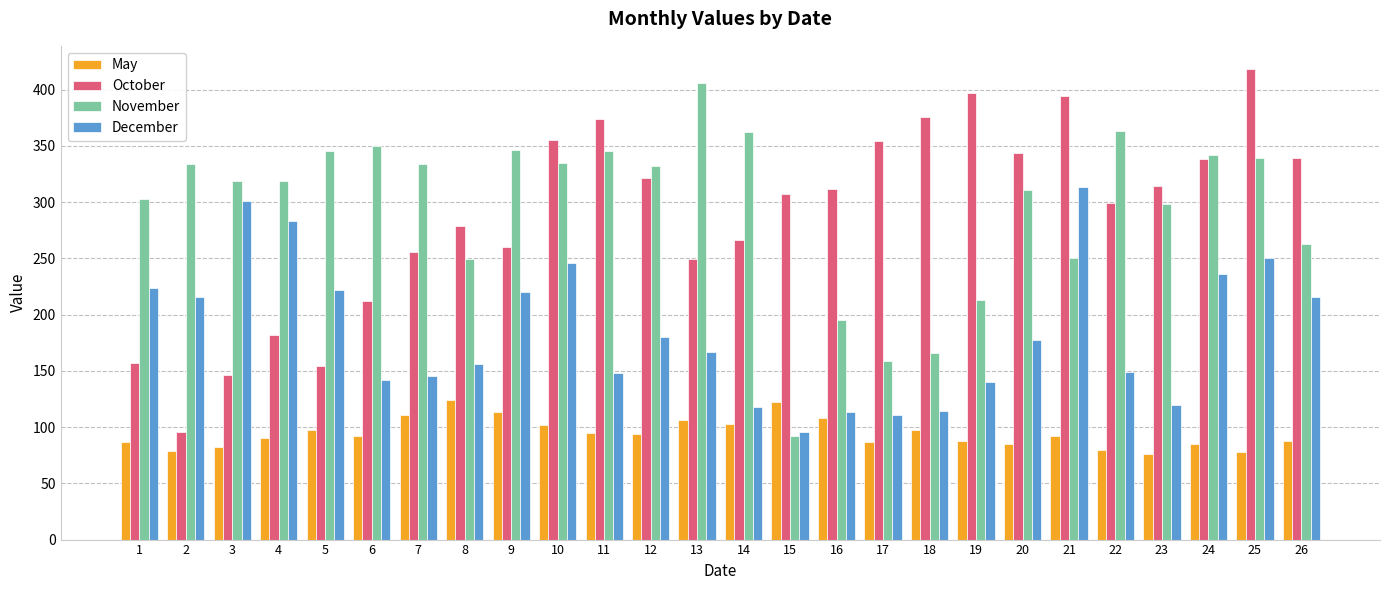

What is the sum of all May values?

2461